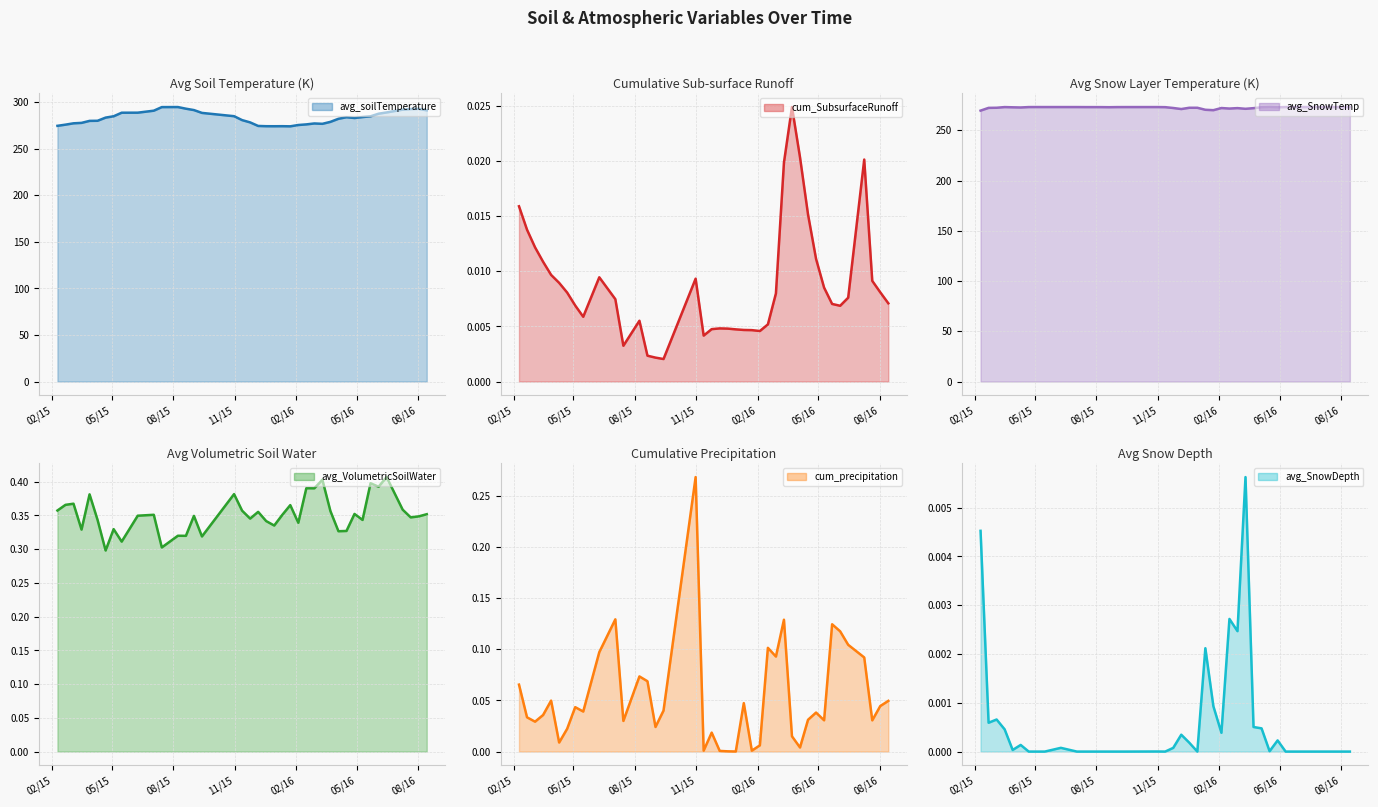

What is the label of the 37th point from the right?

11/15